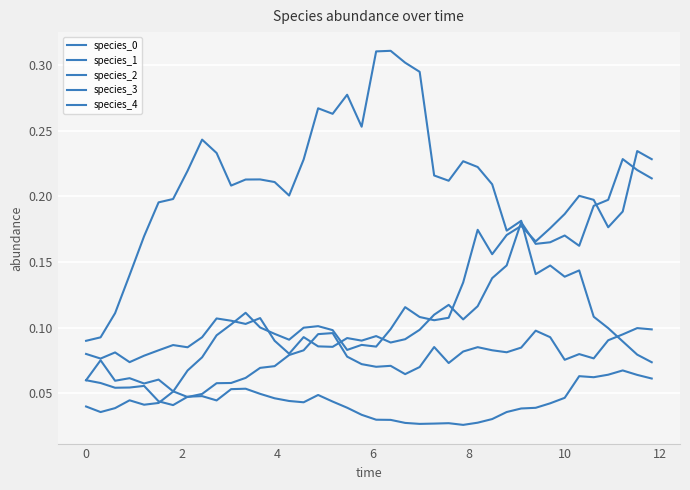

Rank the series by their maximum value, from lowest to highest.

species_3, species_4, species_1, species_0, species_2